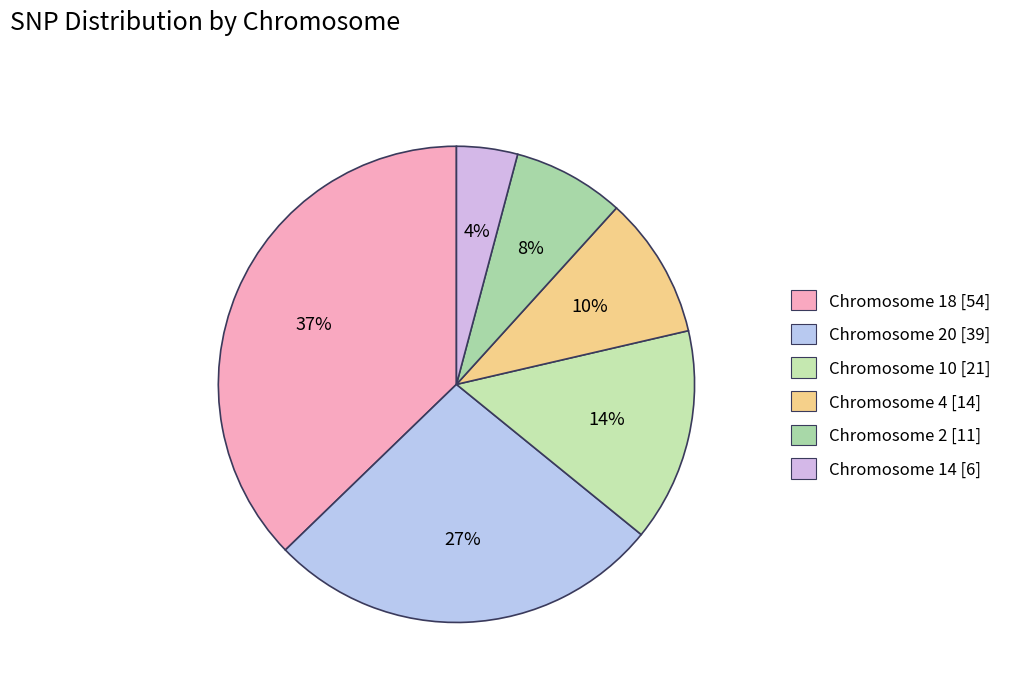

Which category has the biggest portion of the pie?

Chromosome 18 [54]